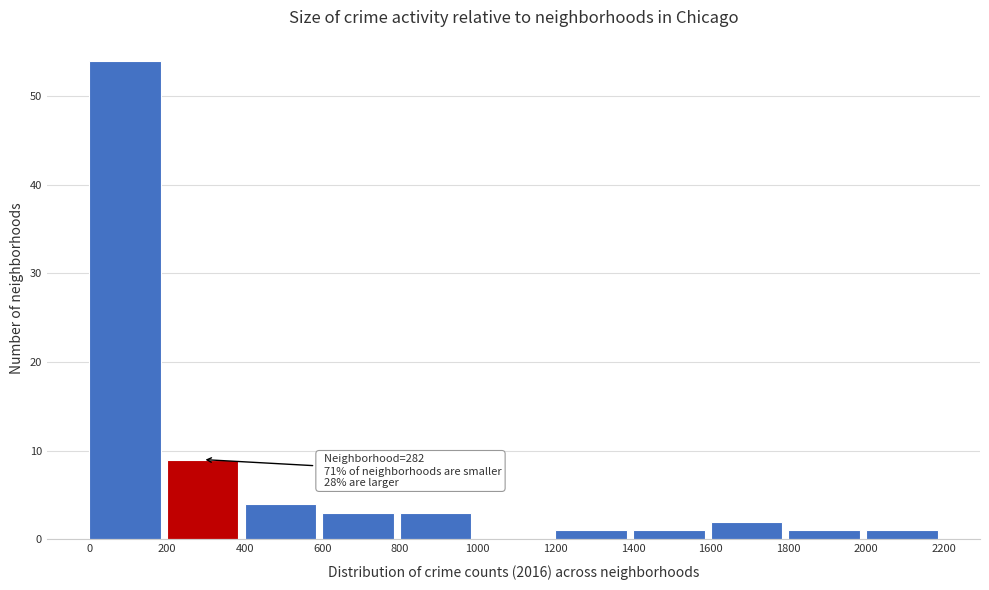

Which range on the x-axis has the tallest bar?

0 to 200